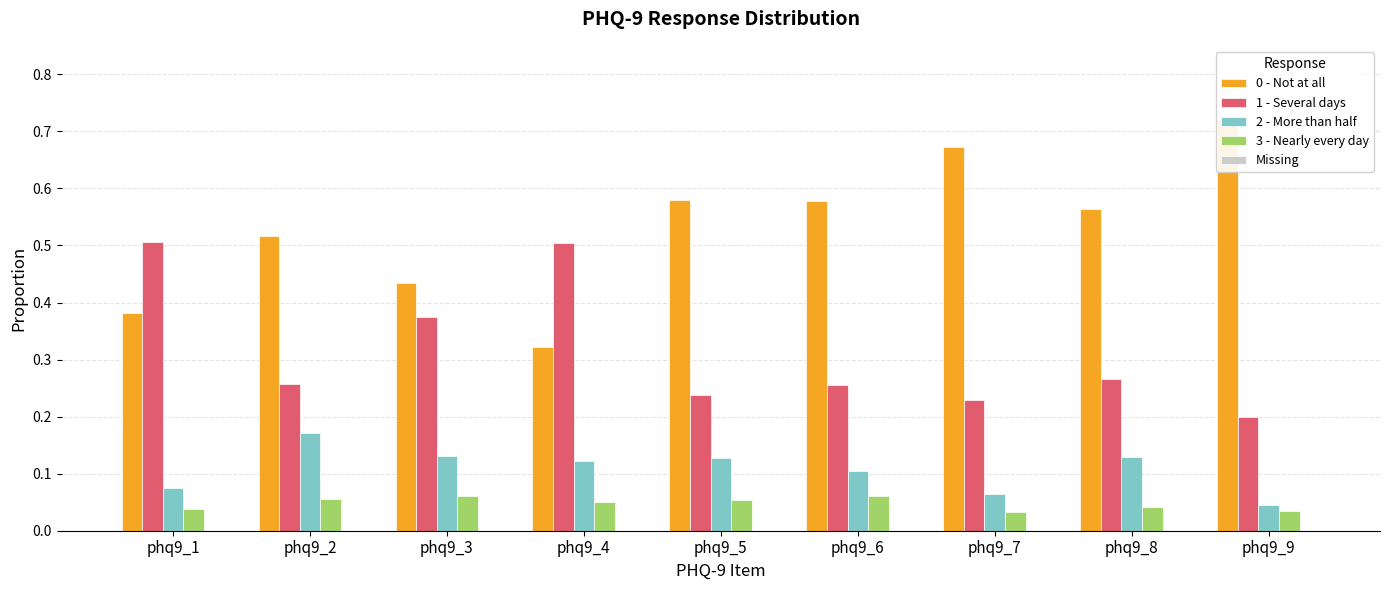

At phq9_4, list the series in order from largest to smallest.

1 - Several days, 0 - Not at all, 2 - More than half, 3 - Nearly every day, Missing